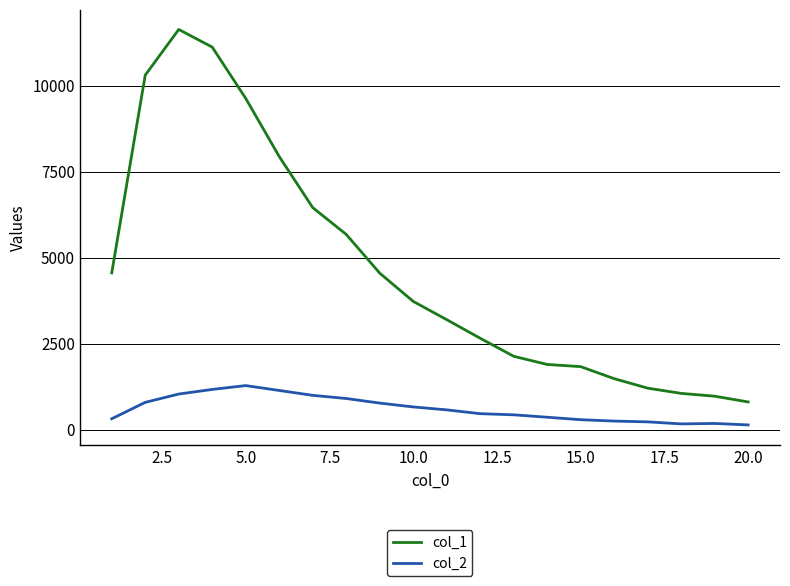

Which series has the widest spread of values?

col_1